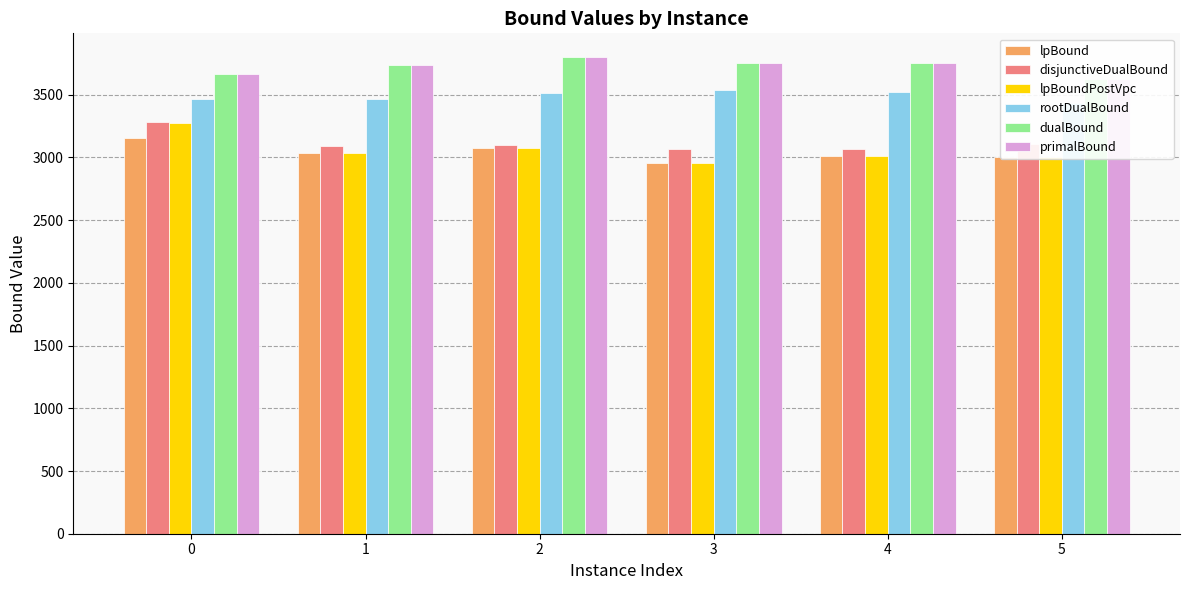

What is the value of the disjunctiveDualBound bar at the 5th from the left?

3069.6